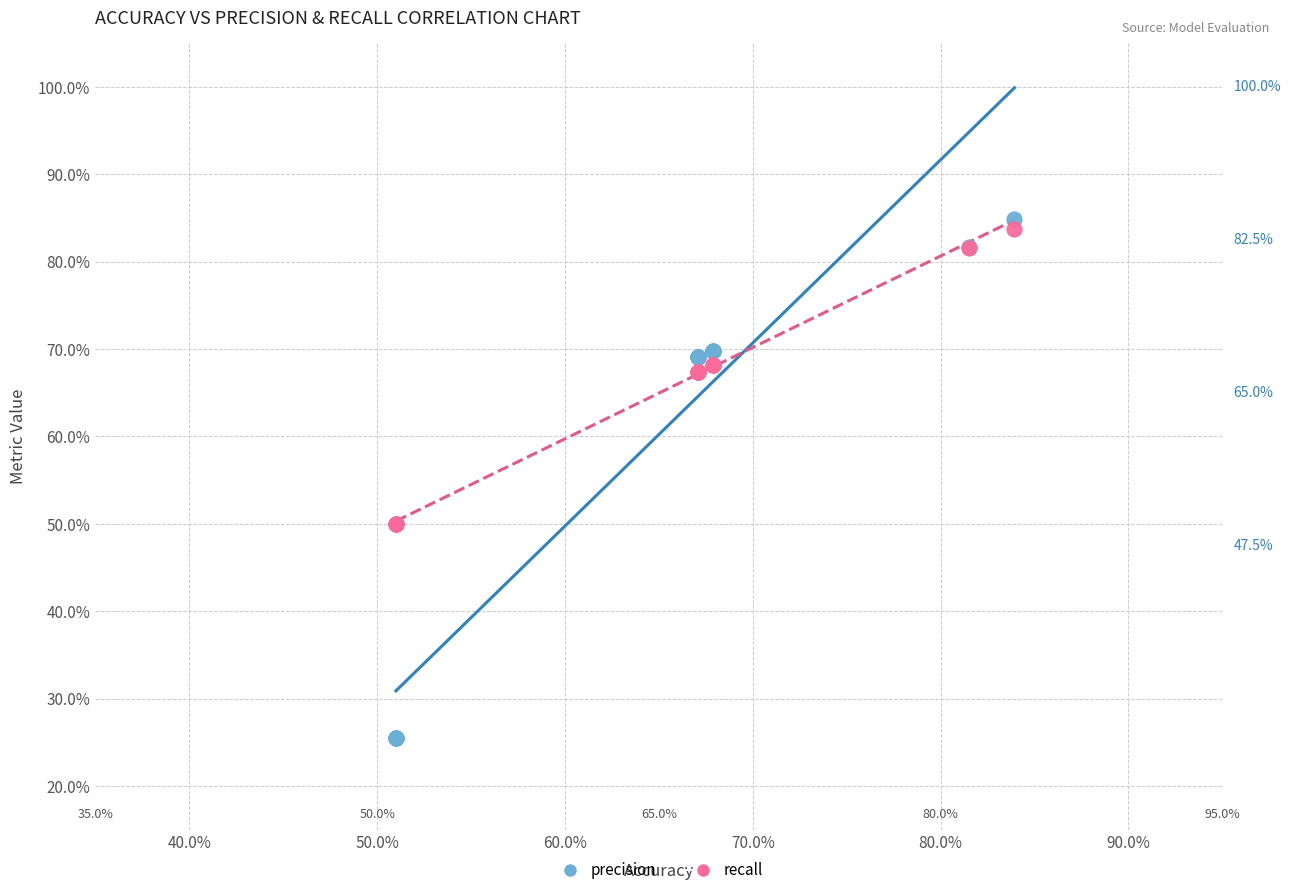

Which series has the widest spread of Y values?

precision